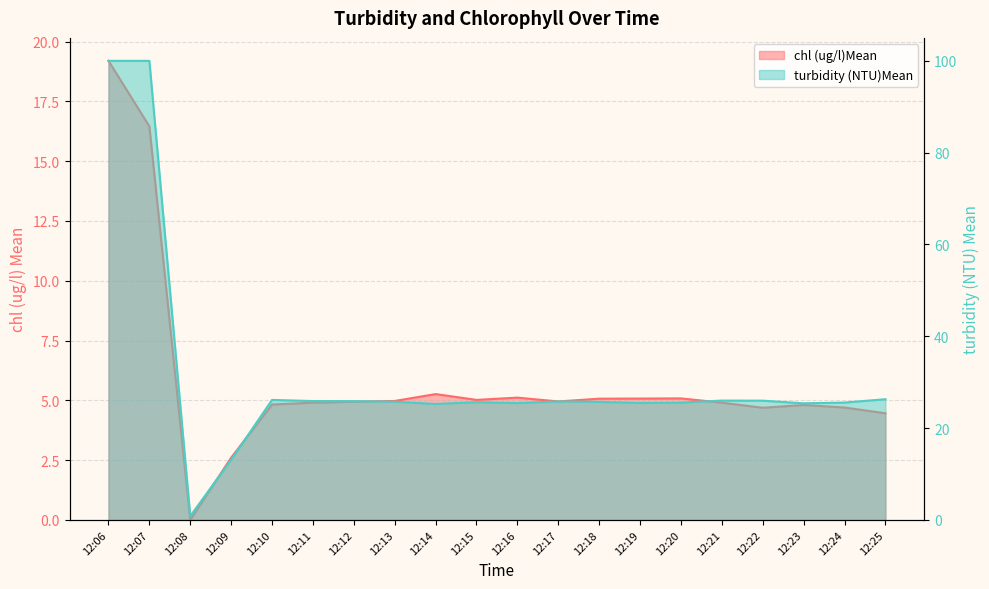

What is the sum of all values?

117.0